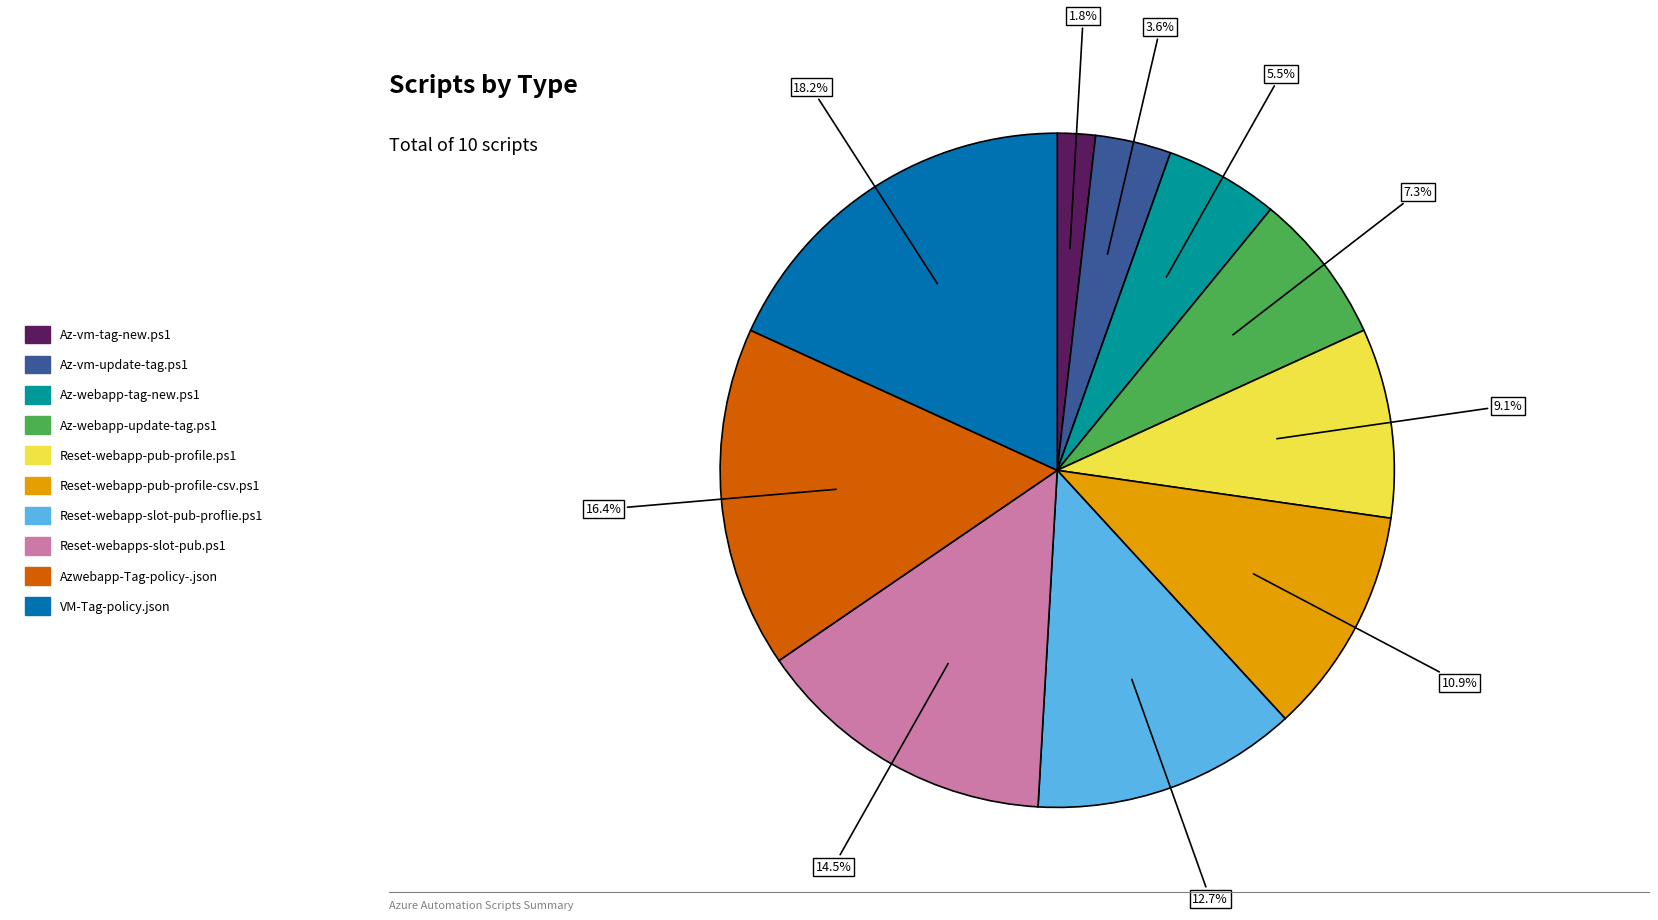

Is there any slice that represents more than half of the pie?

No